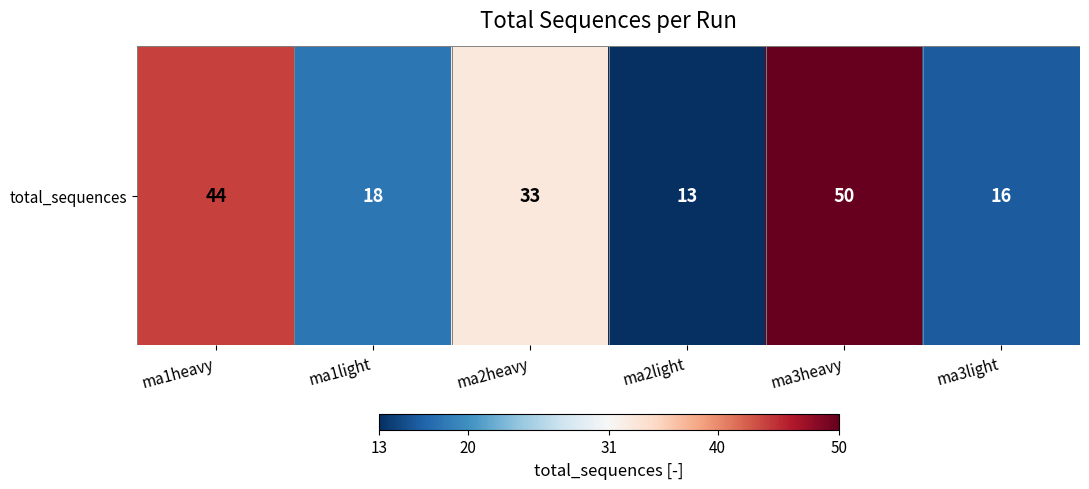

At which category does the chart reach its minimum across all series?

ma2light